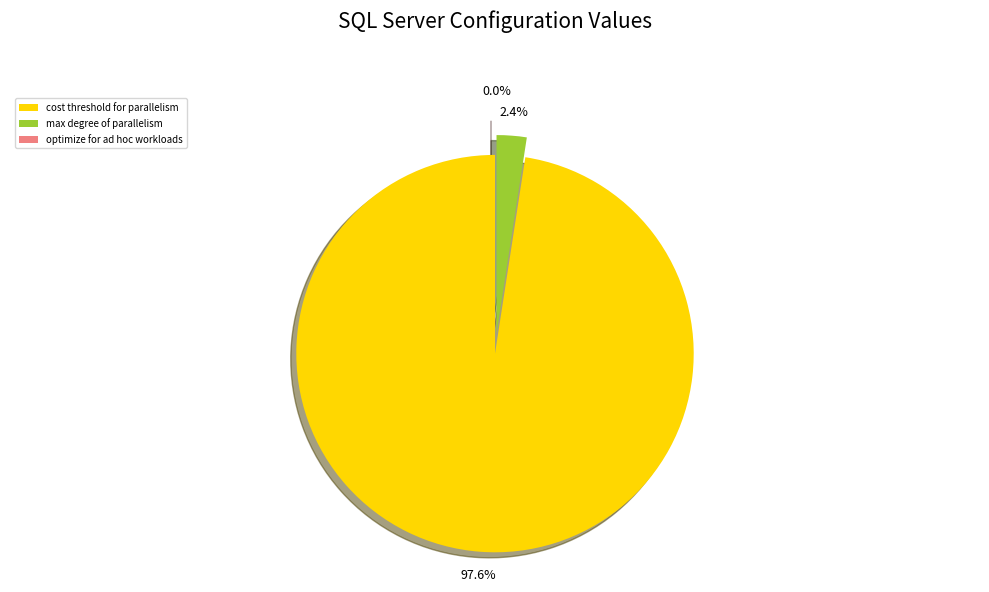

How many segments does this pie chart have?

3